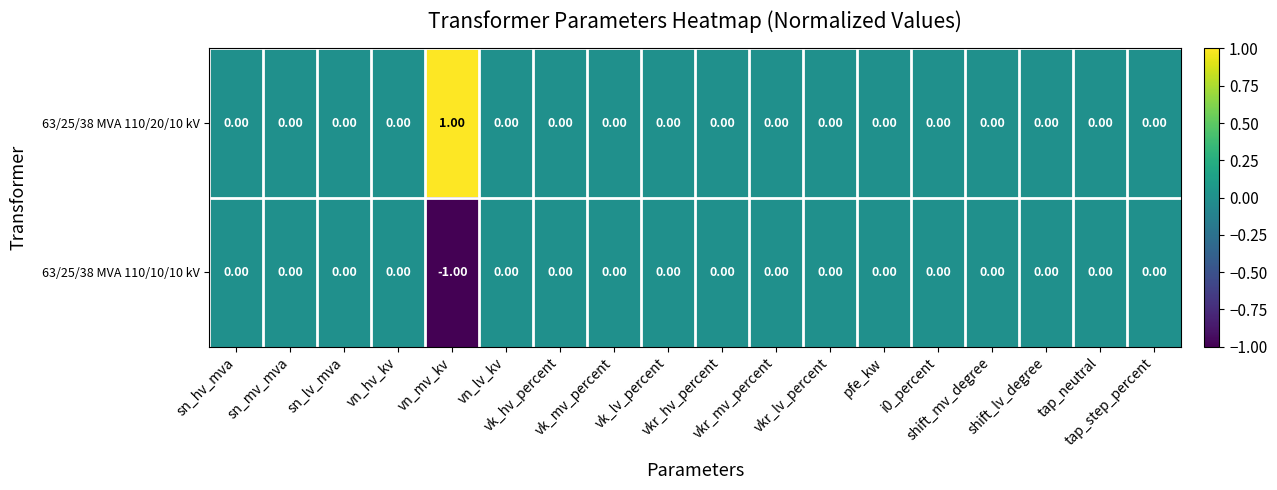

Which series has the largest total across all categories?

63/25/38 MVA 110/20/10 kV